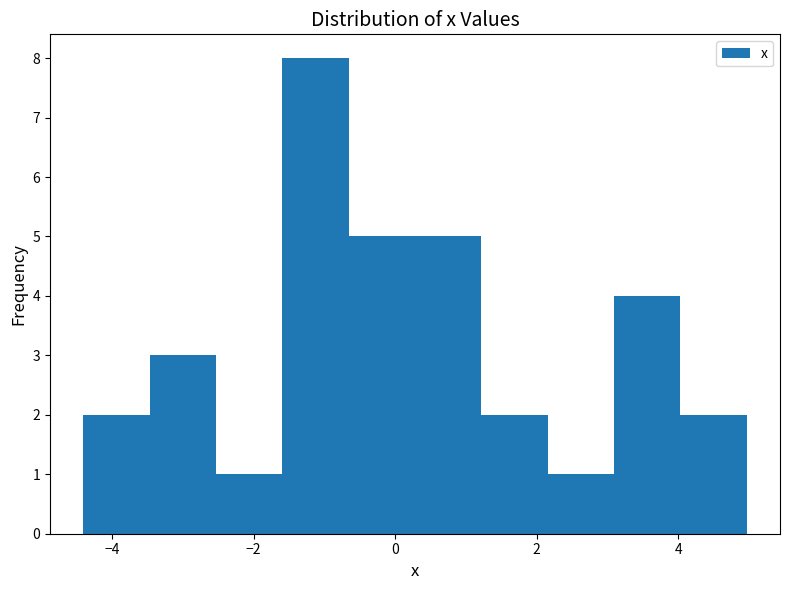

Which range on the x-axis has the tallest bar?

-1.6 to -0.6